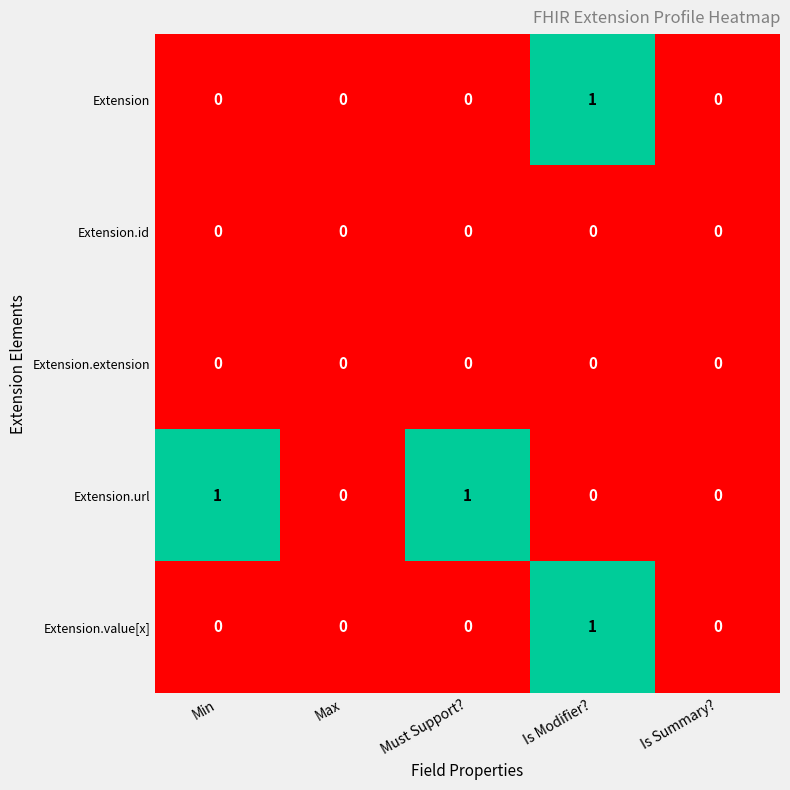

Which series has the largest total across all categories?

Extension.url